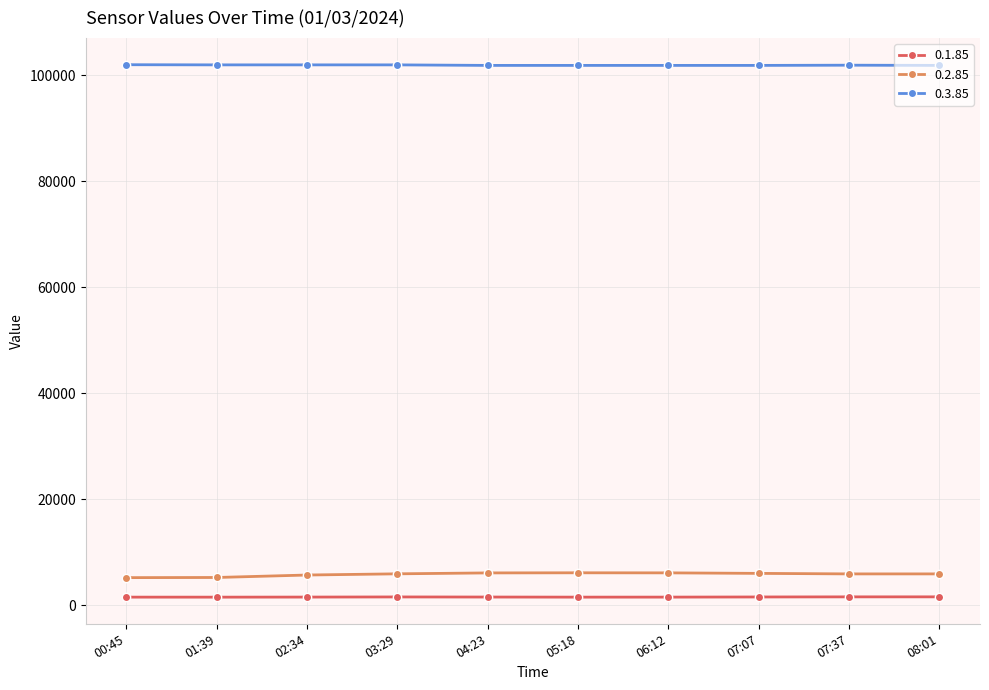

What is the minimum value for 0.3.85?

101900